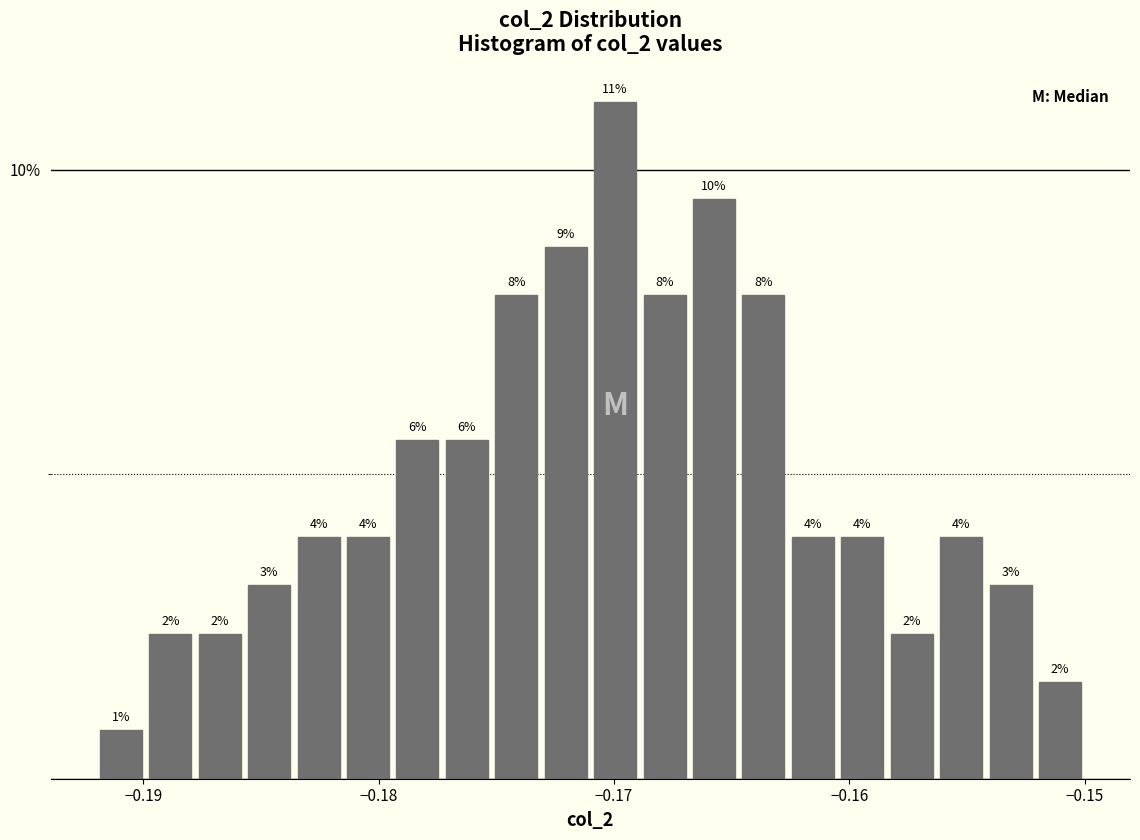

Around what value on the x-axis is the tallest bar? Give the approximate position of its centre, as read against the axis.

-0.170